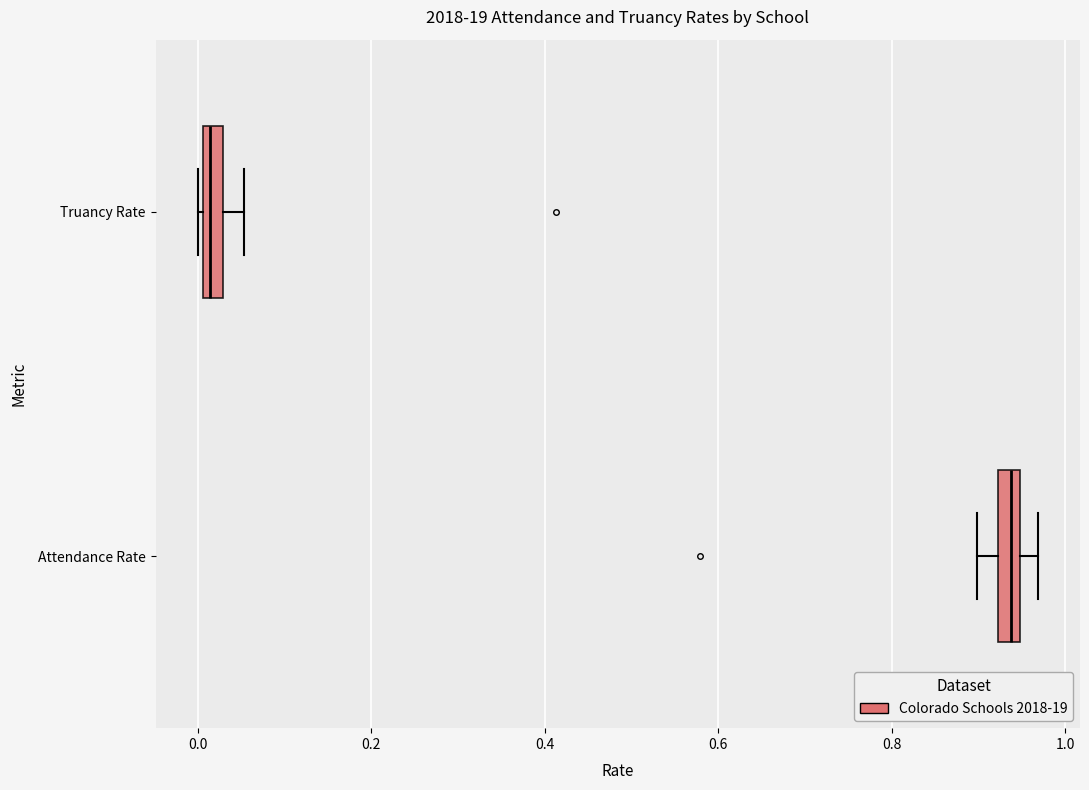

Where does the right whisker of the box for Truancy Rate end on the x-axis? The values are not printed on the chart, so give them approximately, as read against the axis.

0.06